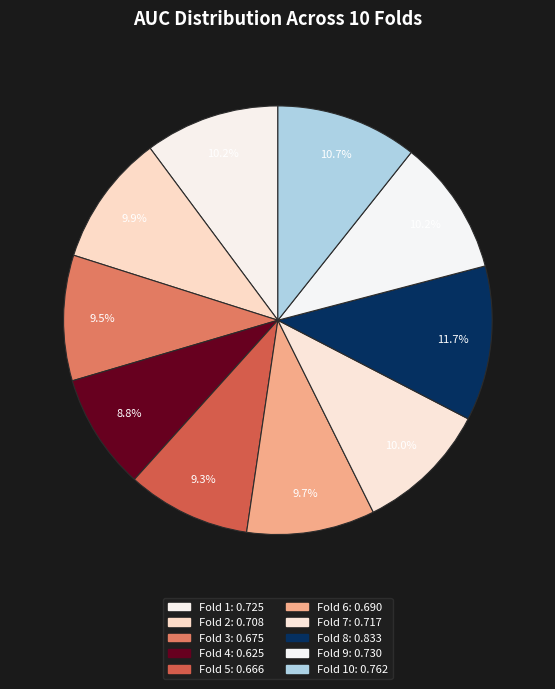

Rank the categories by value from highest to lowest.

Fold 8, Fold 10, Fold 9, Fold 1, Fold 7, Fold 2, Fold 6, Fold 3, Fold 5, Fold 4